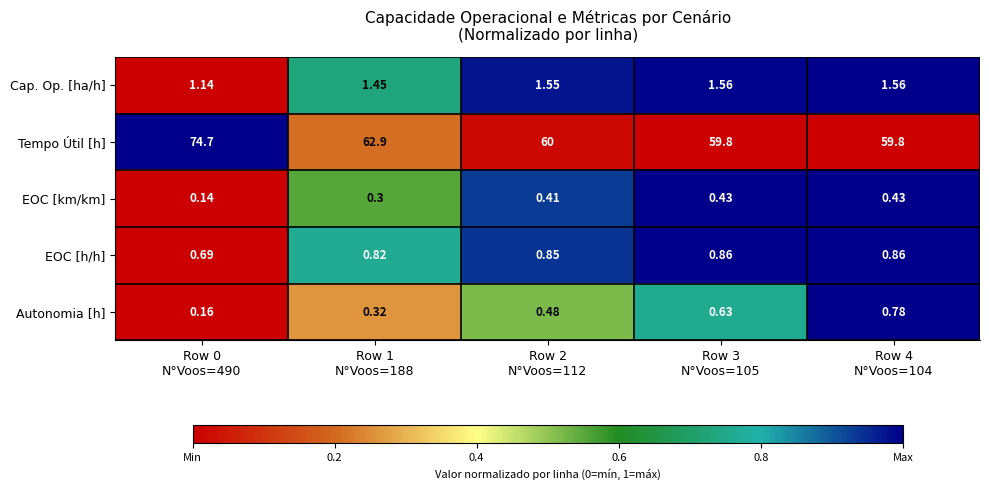

What is the spread (max minus min) of values at Row 4
N°Voos=104?

59.4